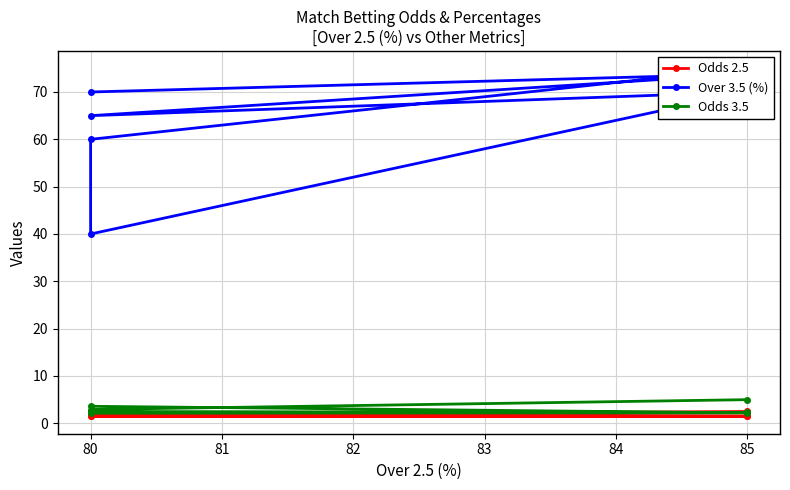

Between 83 and 81, which is larger?

81